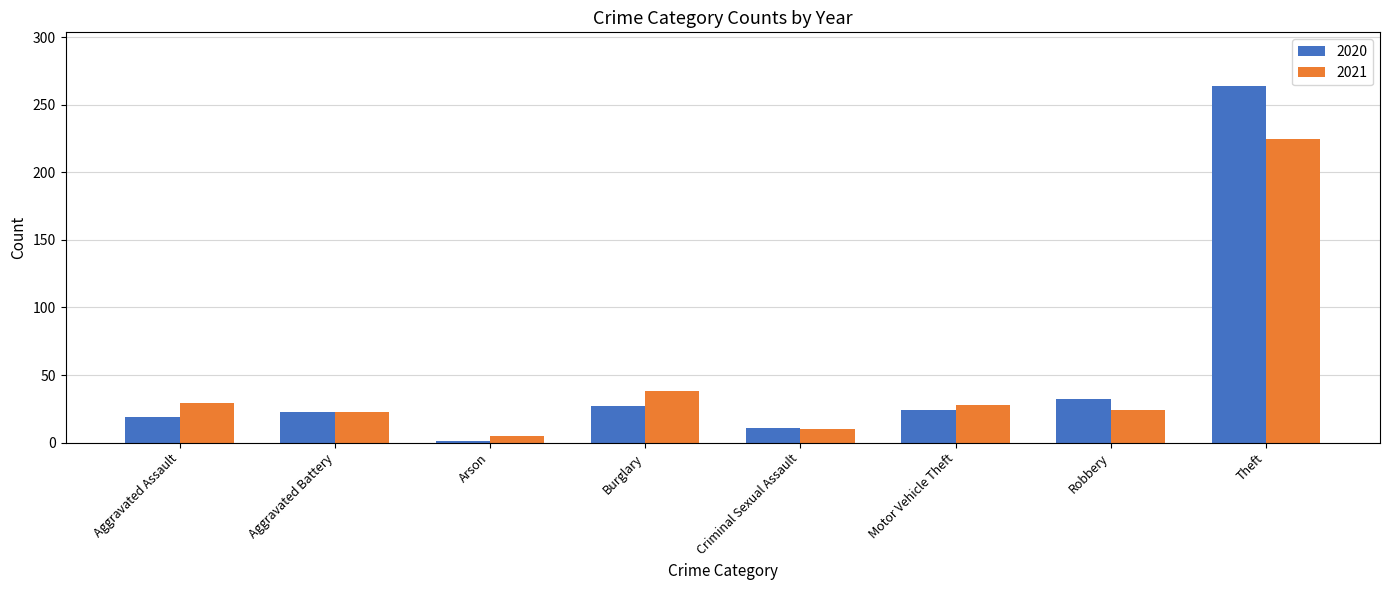

What is the label of the 8th bar from the right?

Aggravated Assault